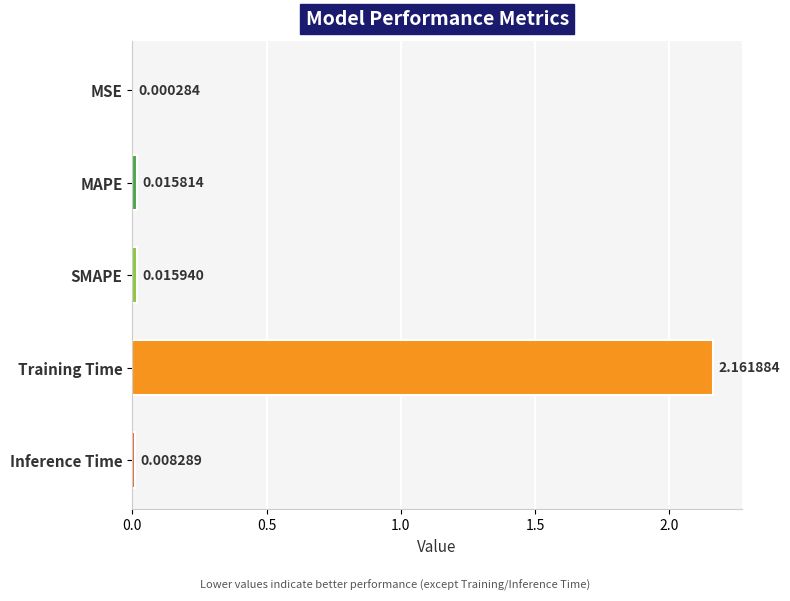

Between MAPE and SMAPE, which is larger?

SMAPE